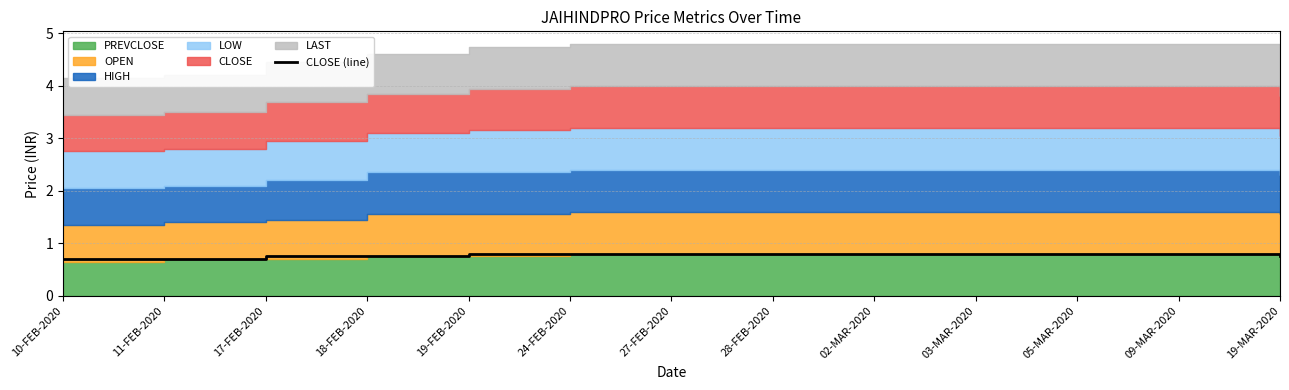

Does the chart have visible grid lines?

Yes